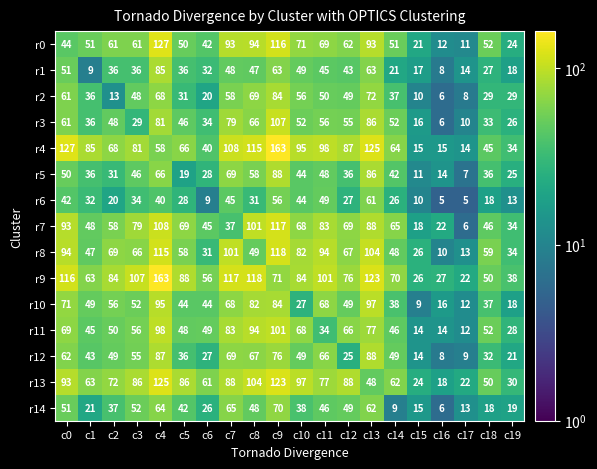

At which label is r0 closest to 69?

c11